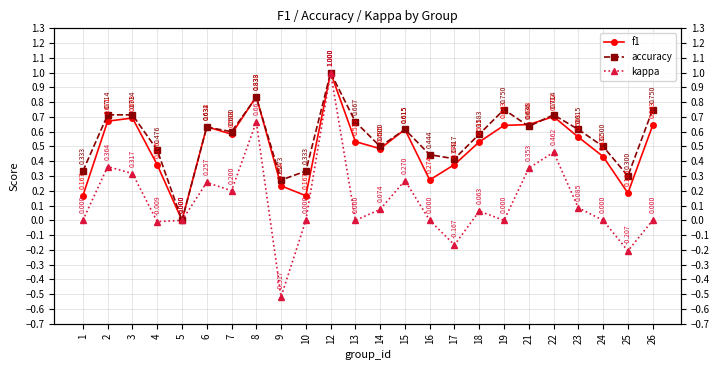

True or false: f1 and kappa cross at least once.

False